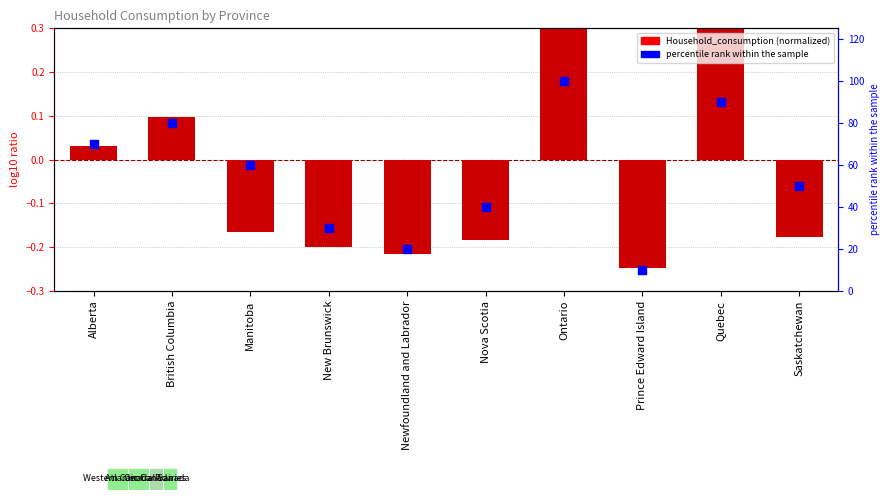

At how many categories does at least one series exceed 78?

3